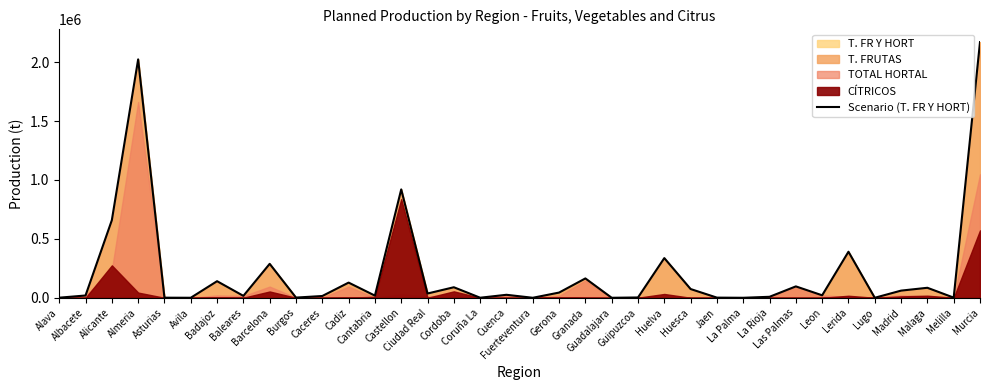

What is the difference between the values at Lerida and Malaga?

305852